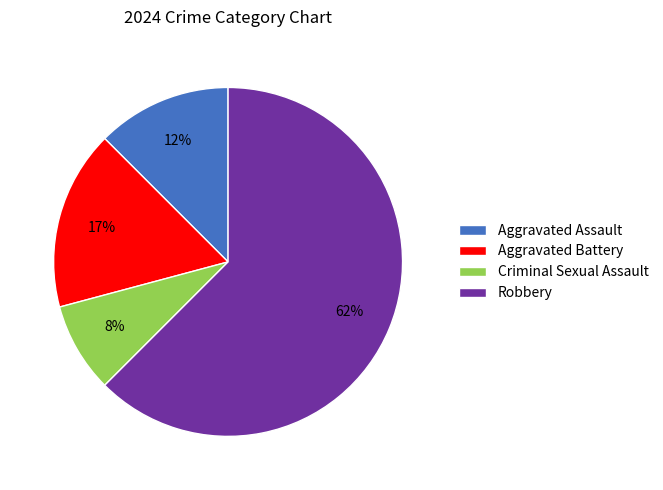

Between Robbery and Aggravated Assault, which is larger?

Robbery